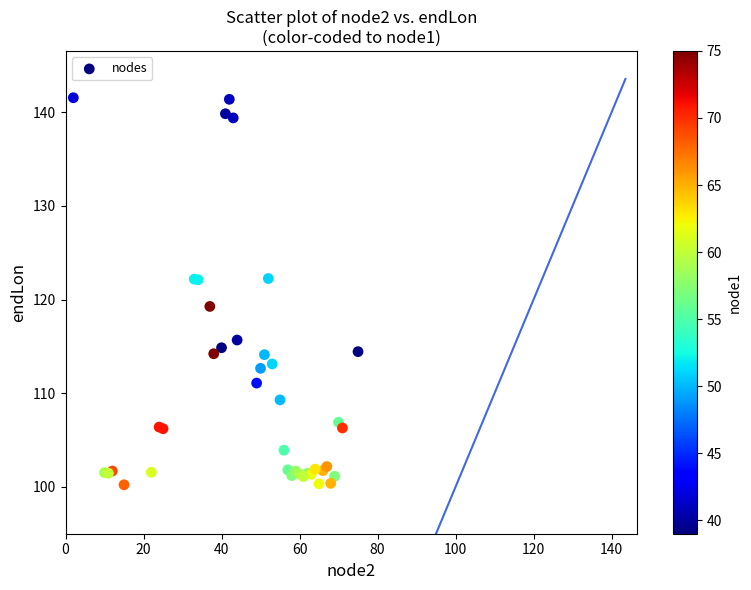

What Y value in the scatter plot is closest to 120?

119.3